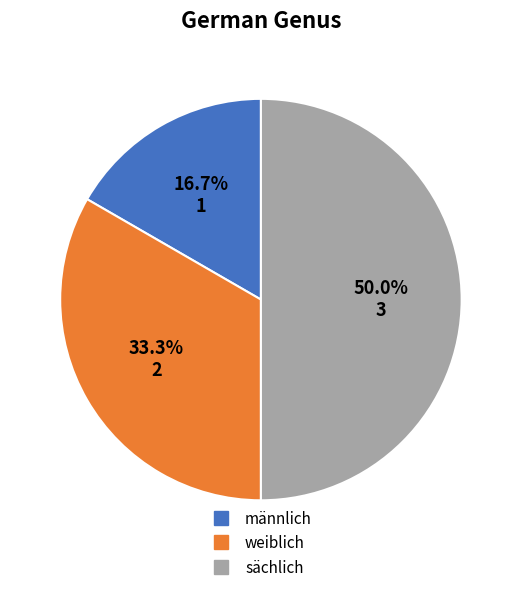

What is the ratio of the value at sächlich to the value at männlich?

3.0